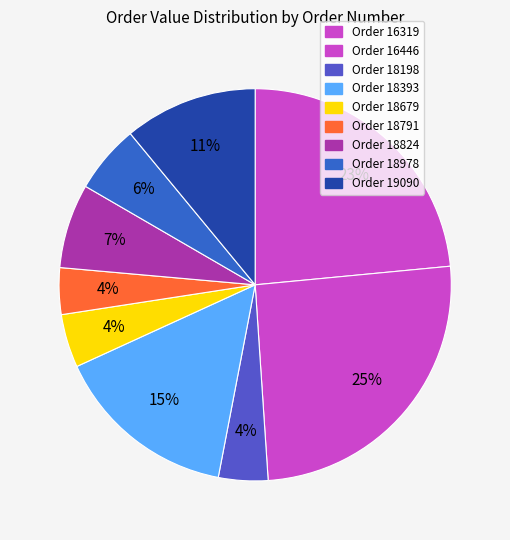

Which category has the biggest portion of the pie?

16446